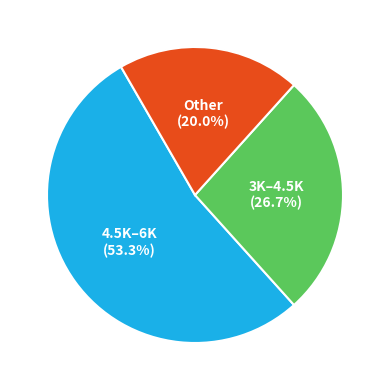

Which slice is the largest?

4.5K–6K